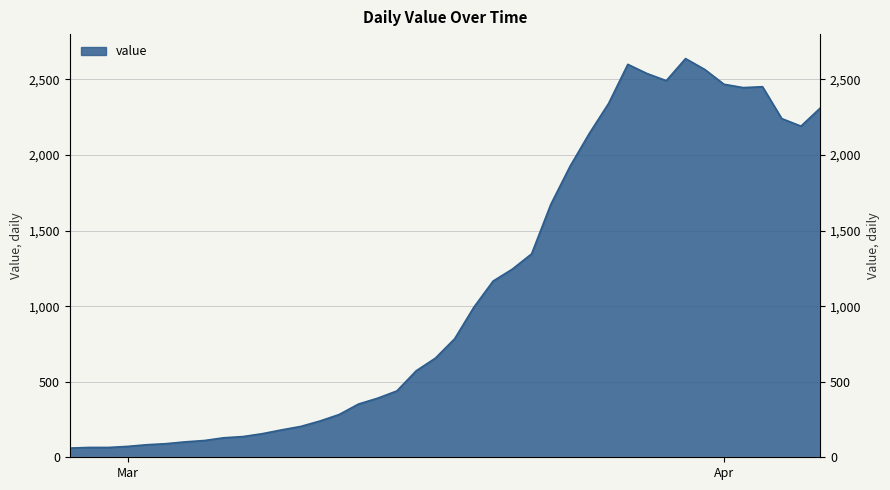

What is the sum of all values?

44951